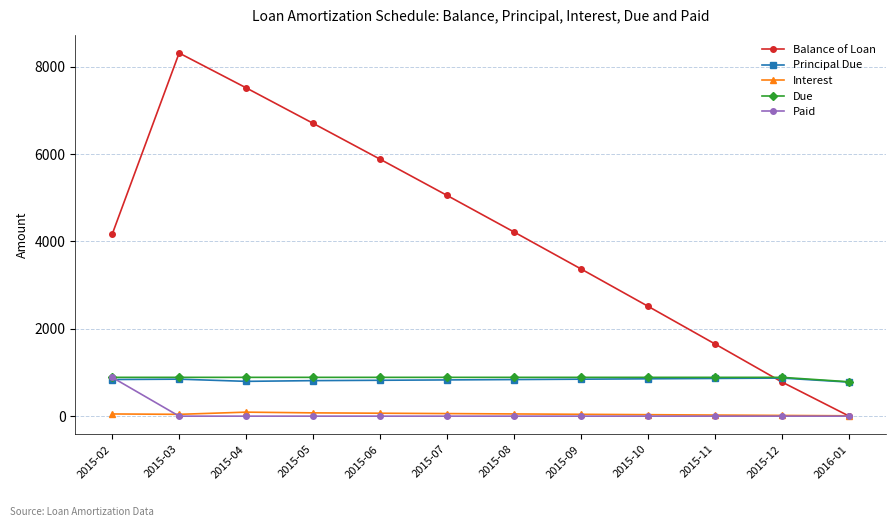

Where is the first local maximum for Balance of Loan?

2015-03